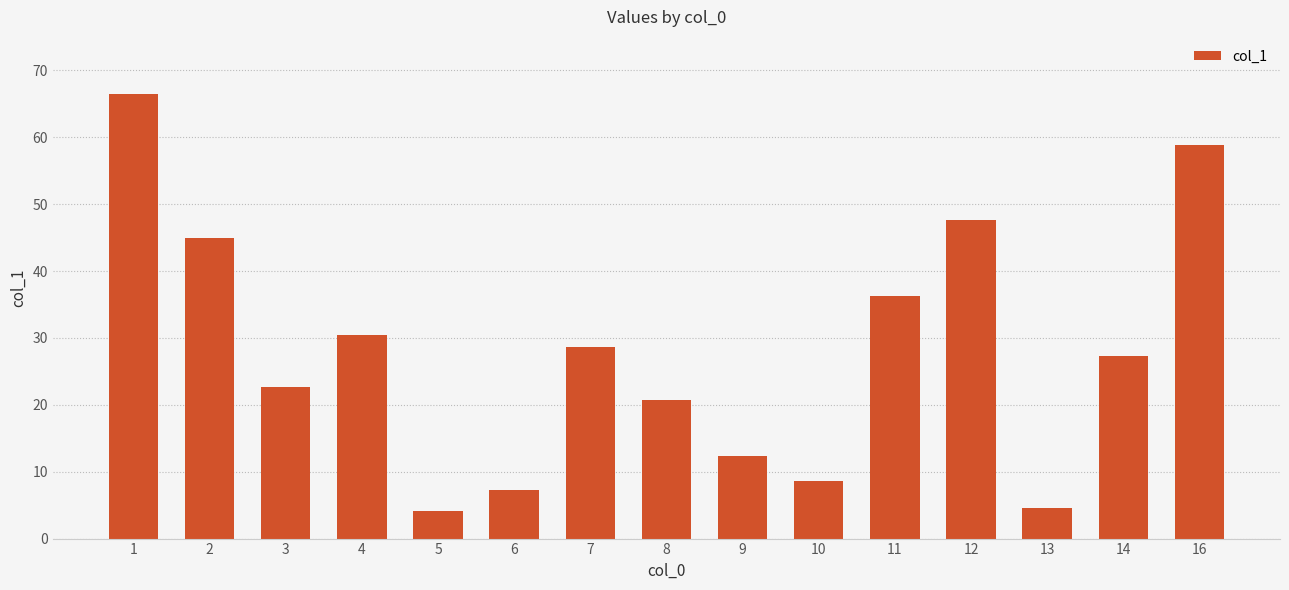

Which label corresponds to the largest value in the chart?

1